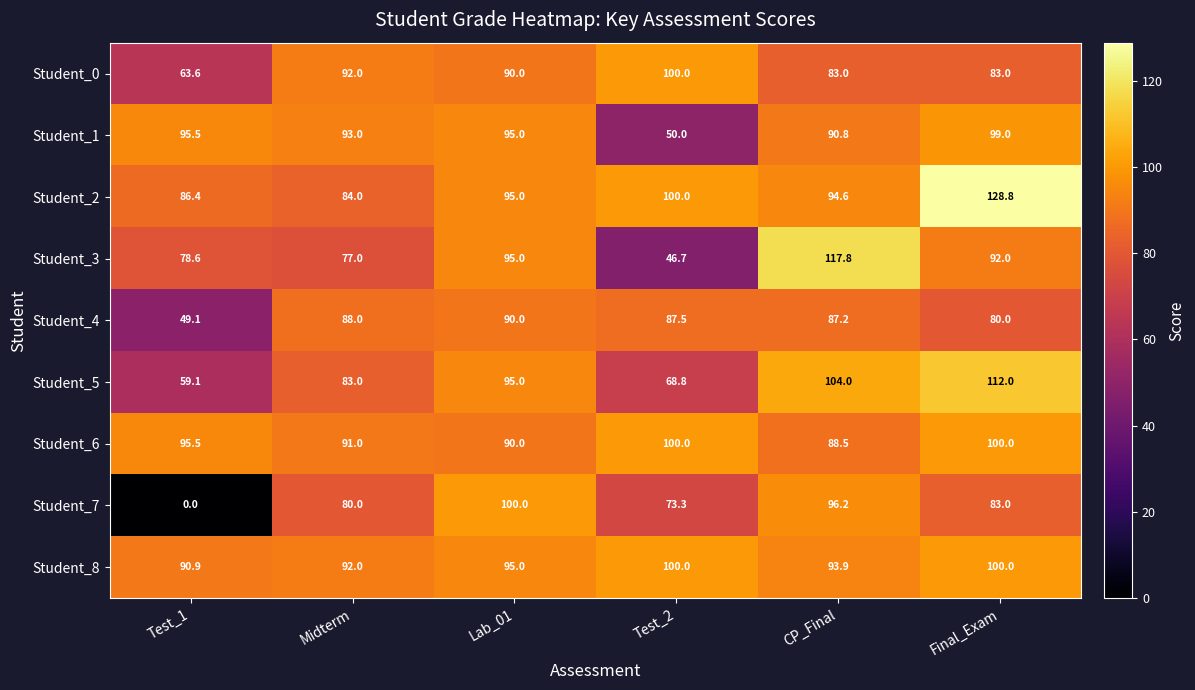

At which category is the sum across all series the highest?

Final_Exam